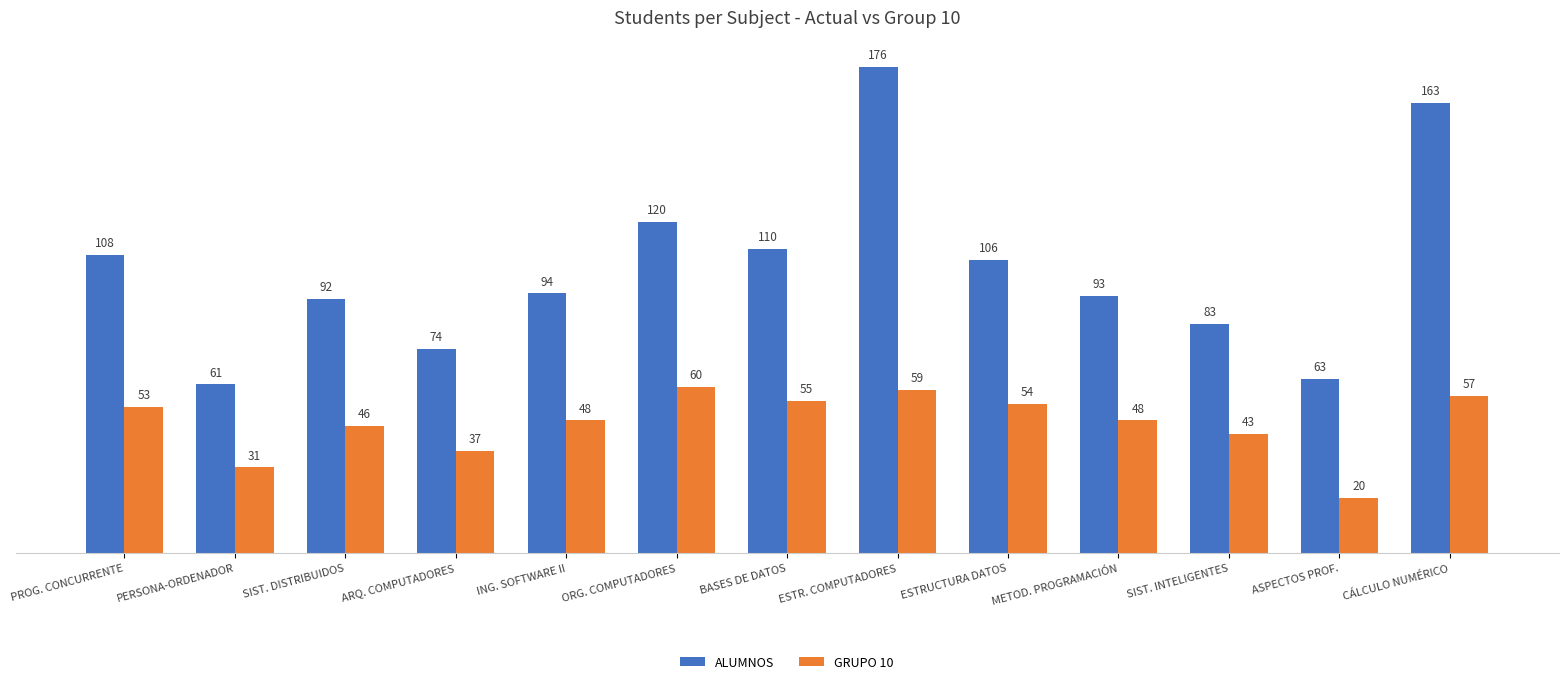

The GRUPO 10 series shows 48 at ING. SOFTWARE II. True or false?

True